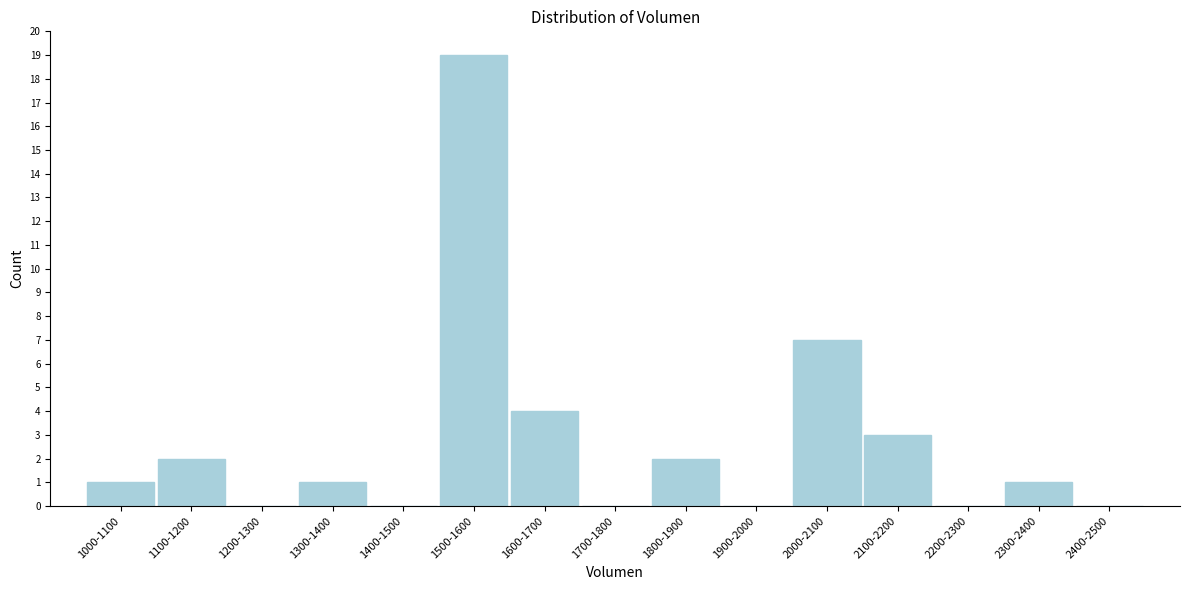

Reading left to right, list all the values displayed in this chart.

1000-1100=1	1100-1200=2	1200-1300=0	1300-1400=1	1400-1500=0	1500-1600=19	1600-1700=4	1700-1800=0	1800-1900=2	1900-2000=0	2000-2100=7	2100-2200=3	2200-2300=0	2300-2400=1	2400-2500=0